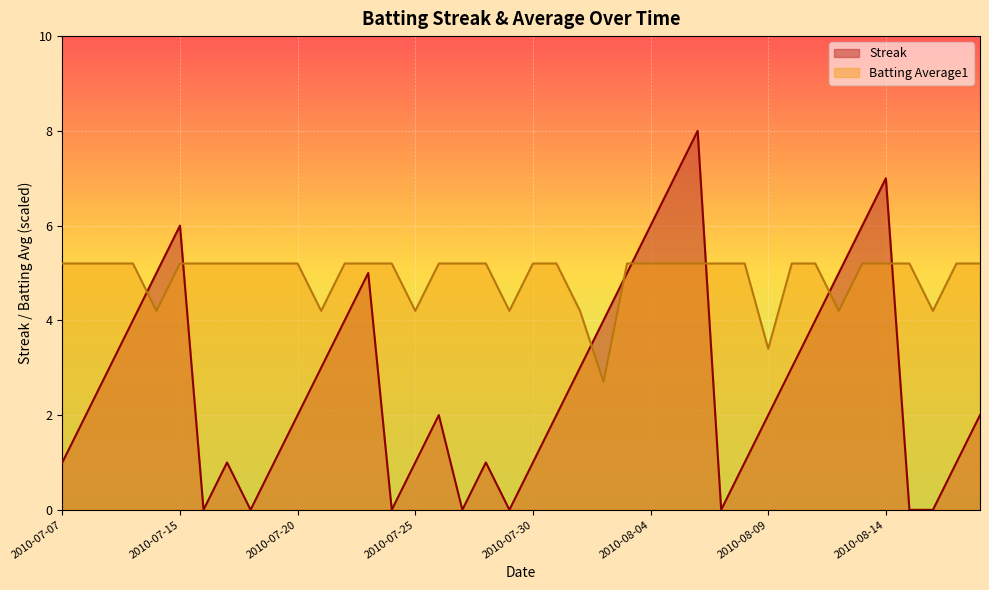

Reading left to right, extract all data points from this chart.

Streak: 1.0	2.0	3.0	4.0	5.0	6.0	0.0	1.0	0.0	1.0	2.0	3.0	4.0	5.0	0.0	1.0	2.0	0.0	1.0	0.0	1.0	2.0	3.0	4.0	5.0	6.0	7.0	8.0	0.0	1.0	2.0	3.0	4.0	5.0	6.0	7.0	0.0	0.0	1.0	2.0
Batting Average1: 5.2	5.2	5.2	5.2	4.2	5.2	5.2	5.2	5.2	5.2	5.2	4.2	5.2	5.2	5.2	4.2	5.2	5.2	5.2	4.2	5.2	5.2	4.2	2.7	5.2	5.2	5.2	5.2	5.2	5.2	3.4	5.2	5.2	4.2	5.2	5.2	5.2	4.2	5.2	5.2